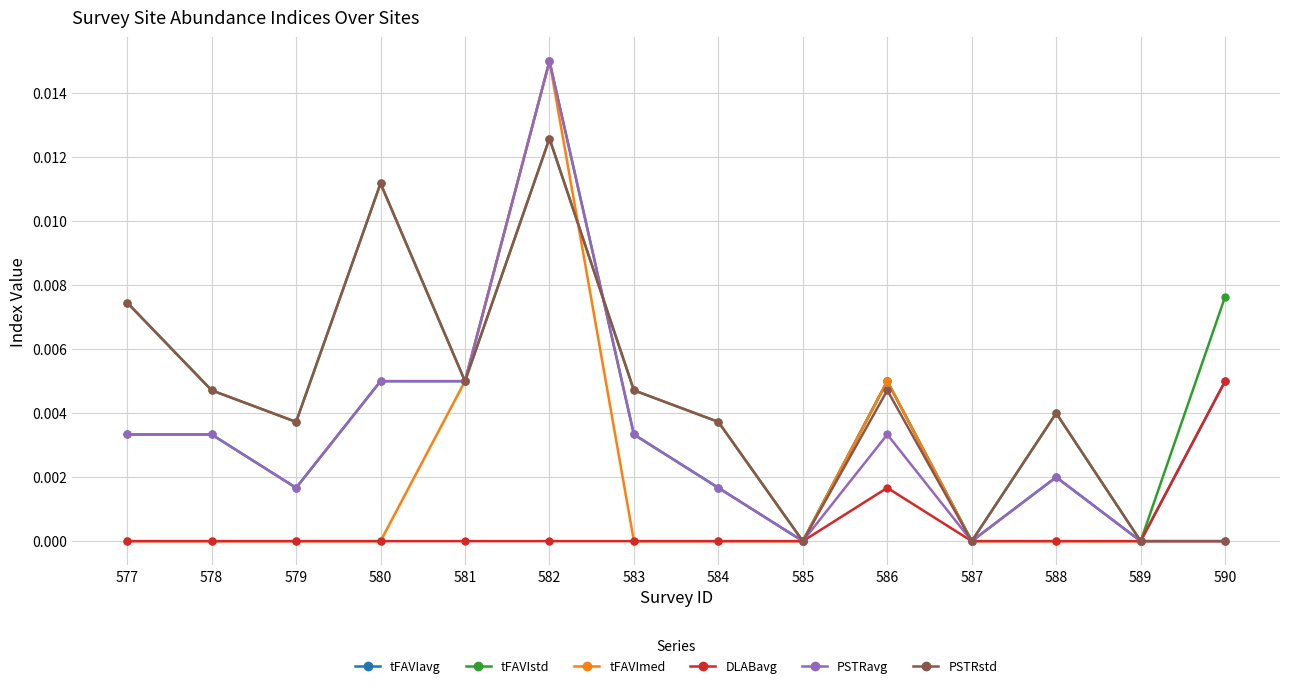

What are all the series names shown in the legend?

tFAVIavg, tFAVIstd, tFAVImed, DLABavg, PSTRavg, PSTRstd